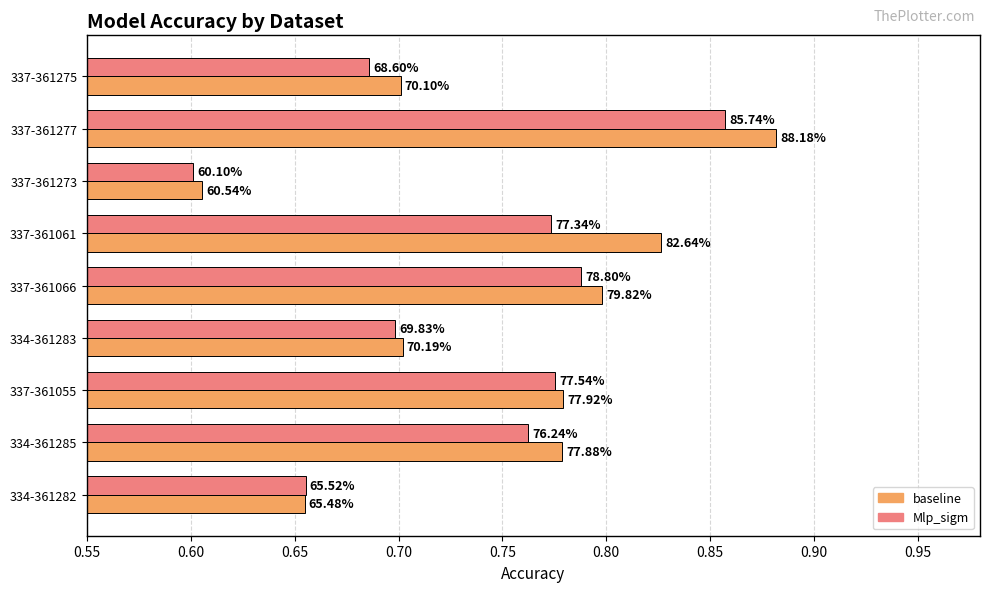

What are all the series names shown in the legend?

baseline, Mlp_sigm